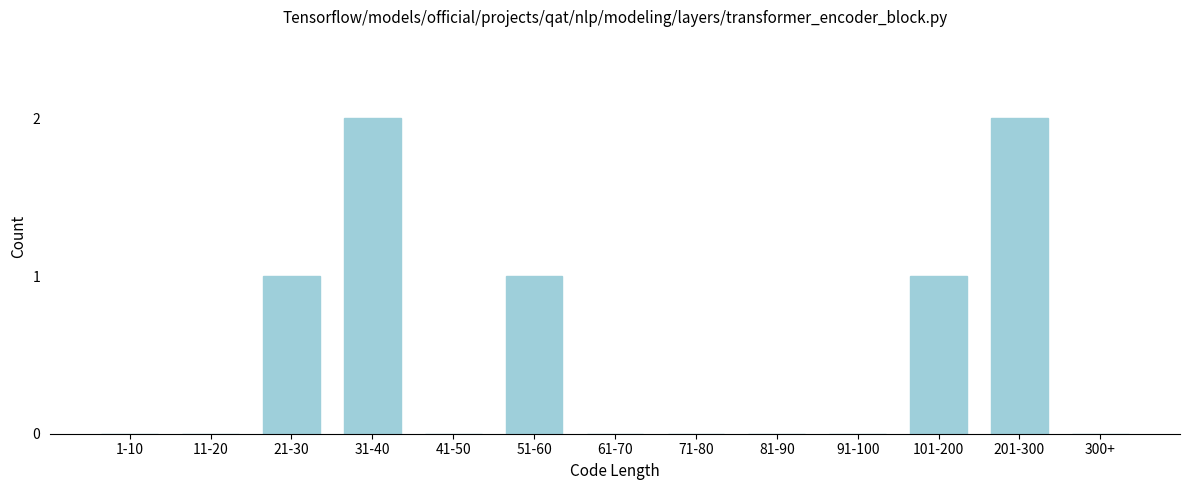

Reading left to right, what are all the values shown in this chart?

1-10=0	11-20=0	21-30=1	31-40=2	41-50=0	51-60=1	61-70=0	71-80=0	81-90=0	91-100=0	101-200=1	201-300=2	300+=0